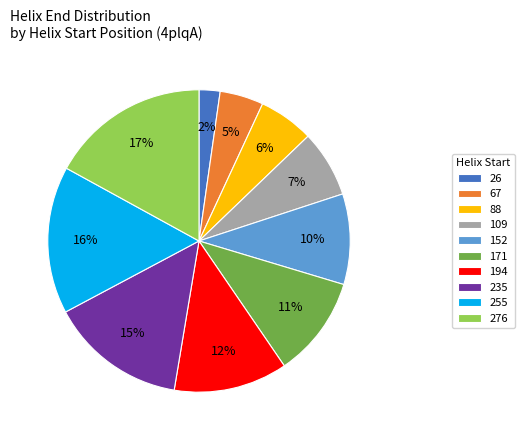

Does 194 account for over 50% of the chart?

No